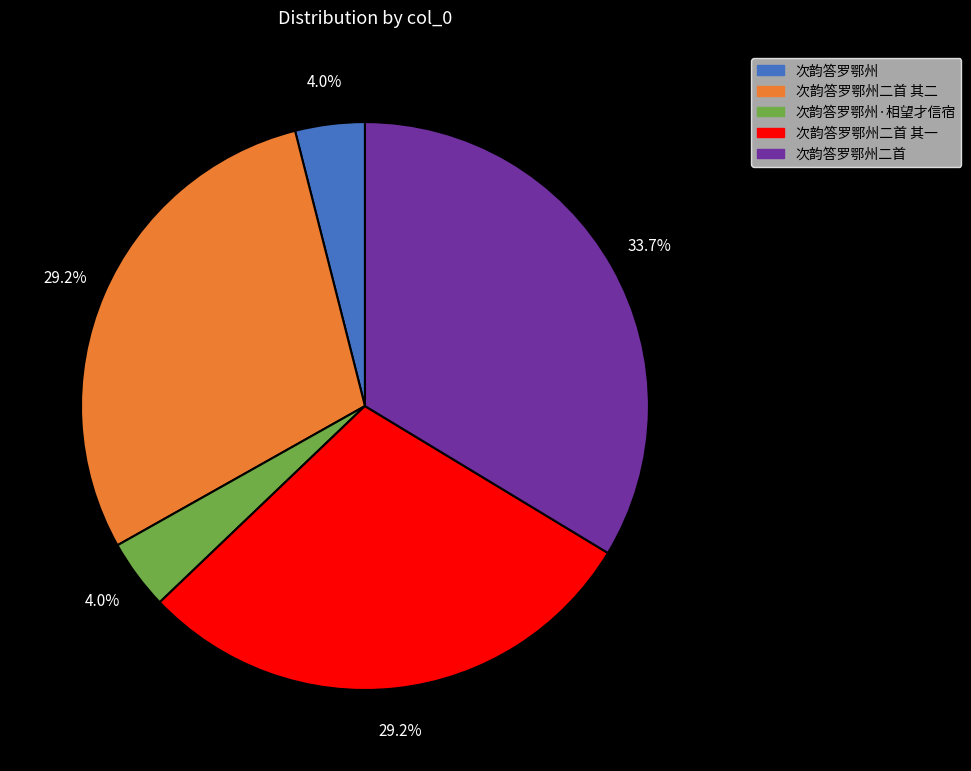

True or false: 次韵答罗鄂州二首 其一 accounts for 42% of the total.

False